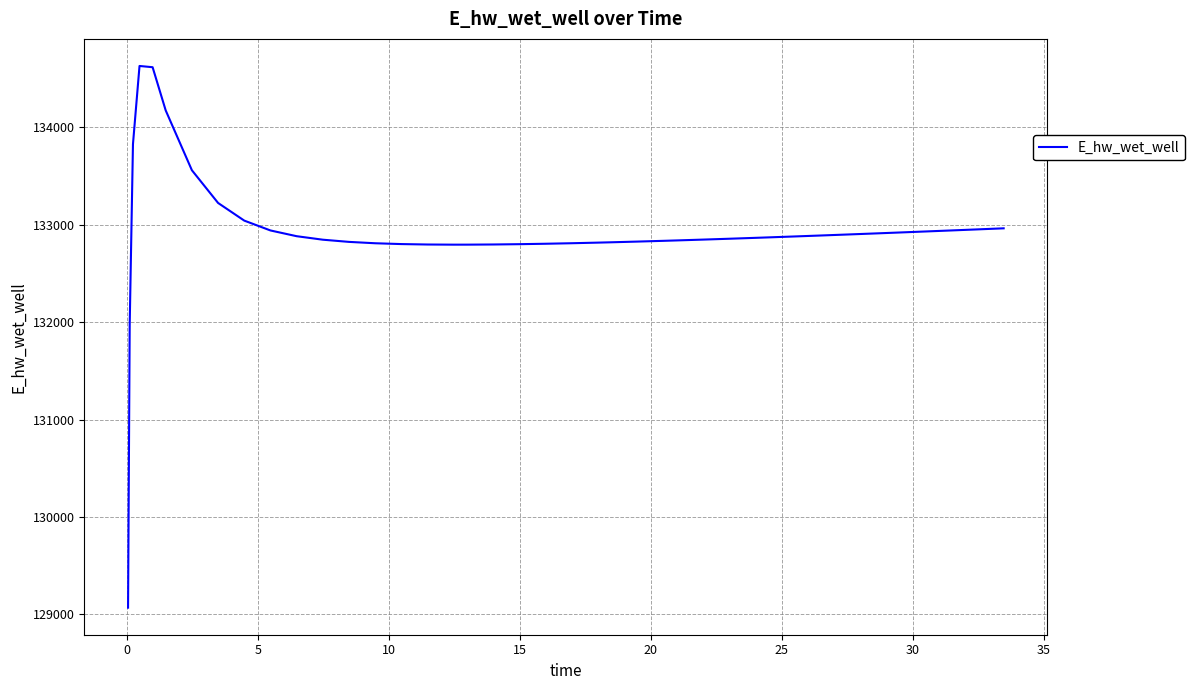

What is the smallest value displayed?

129070.3